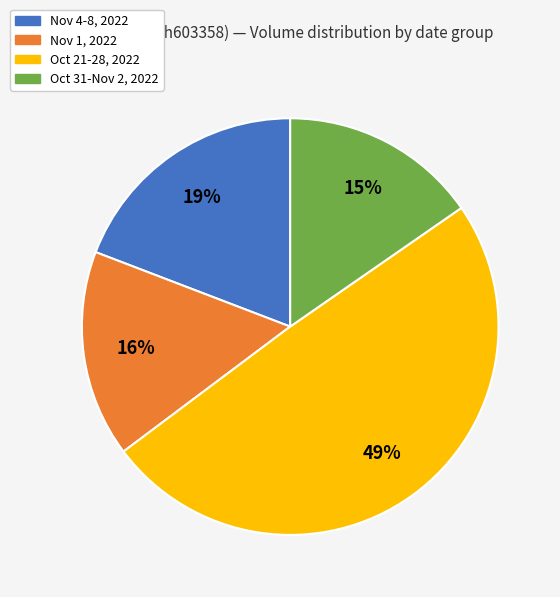

Is there a majority slice in this chart?

No